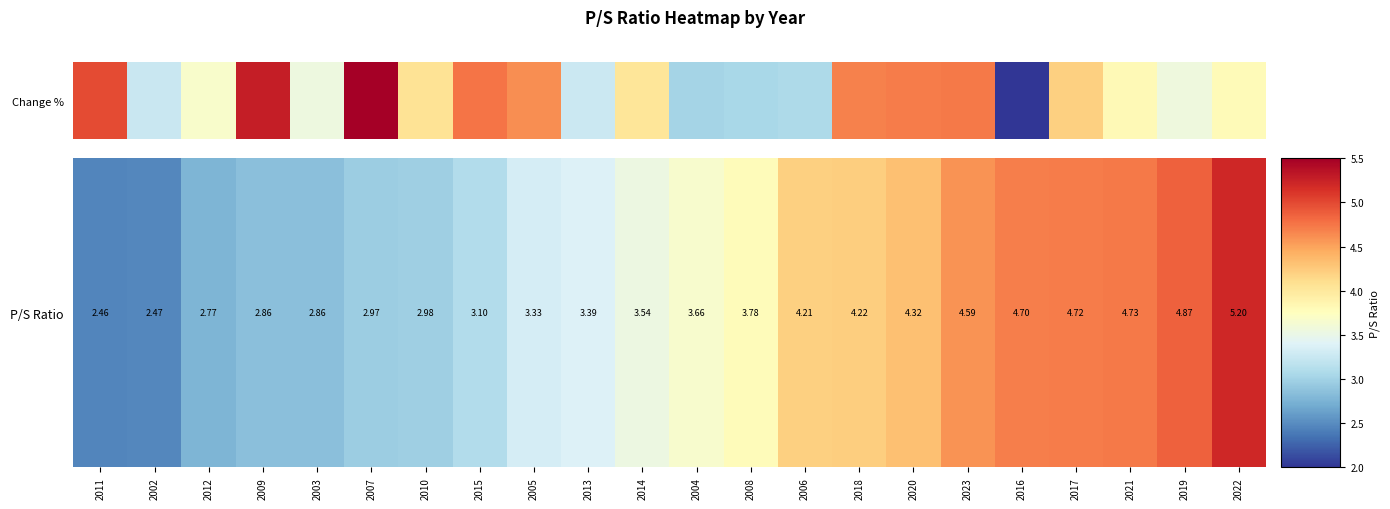

What is the sum of all values?

81.7